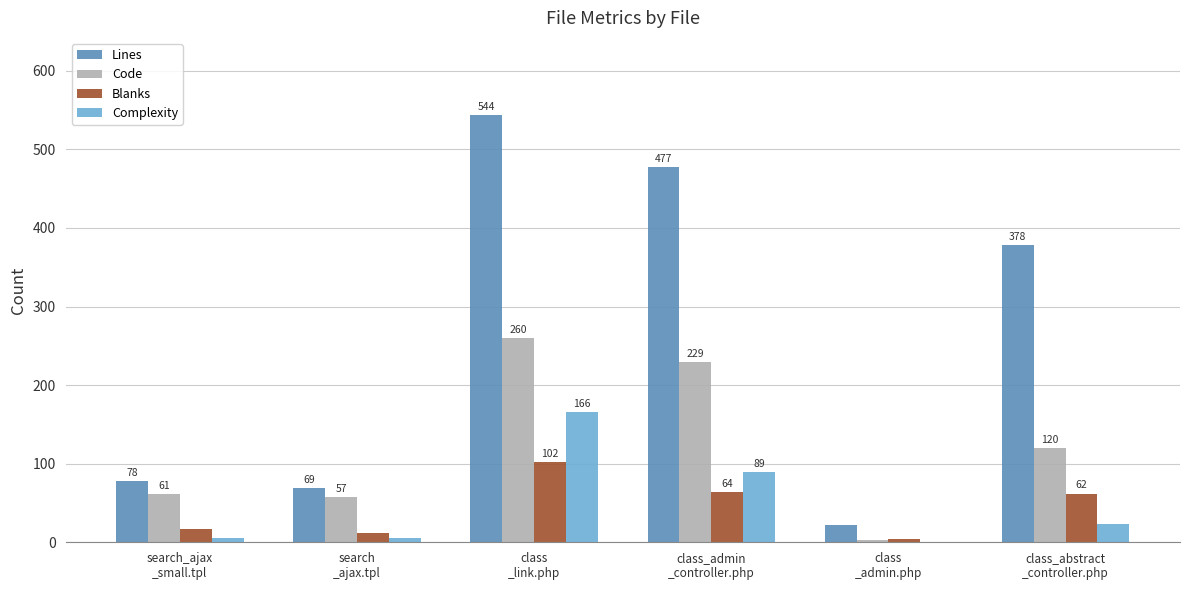

What are all the series names shown in the legend?

Lines, Code, Blanks, Complexity